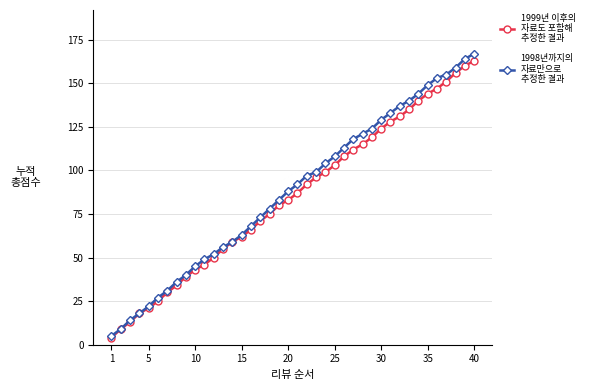

What is the minimum value shown in the chart?

4